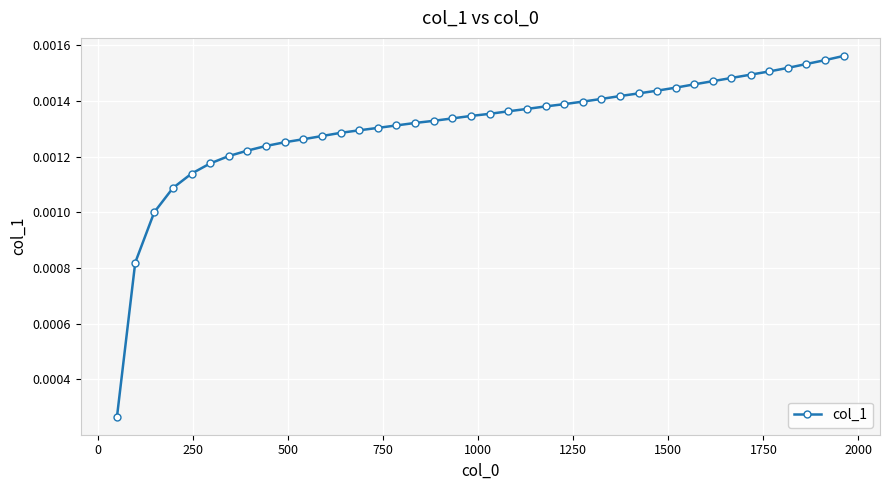

How many values are between 0 and 1?

40